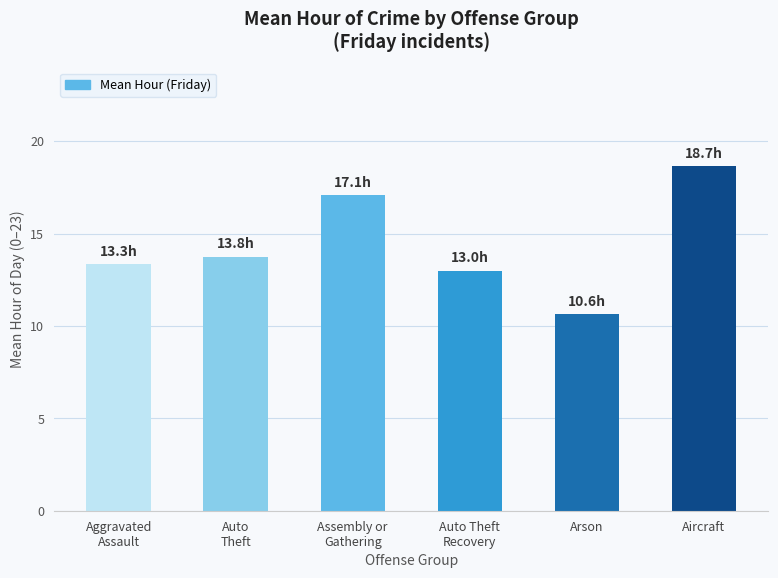

The chart shows a value of 13.0 at Auto Theft
Recovery. True or false?

True